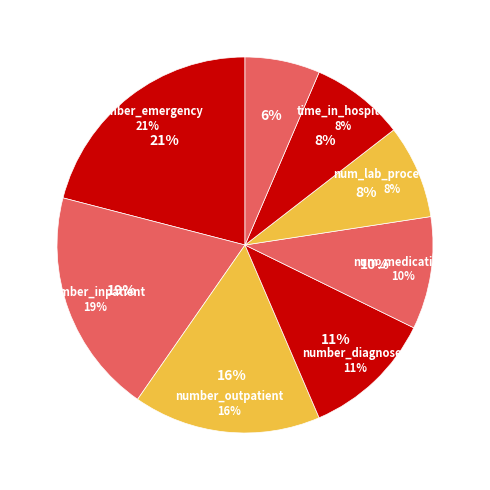

What is the smallest slice in the pie chart?

num_procedures